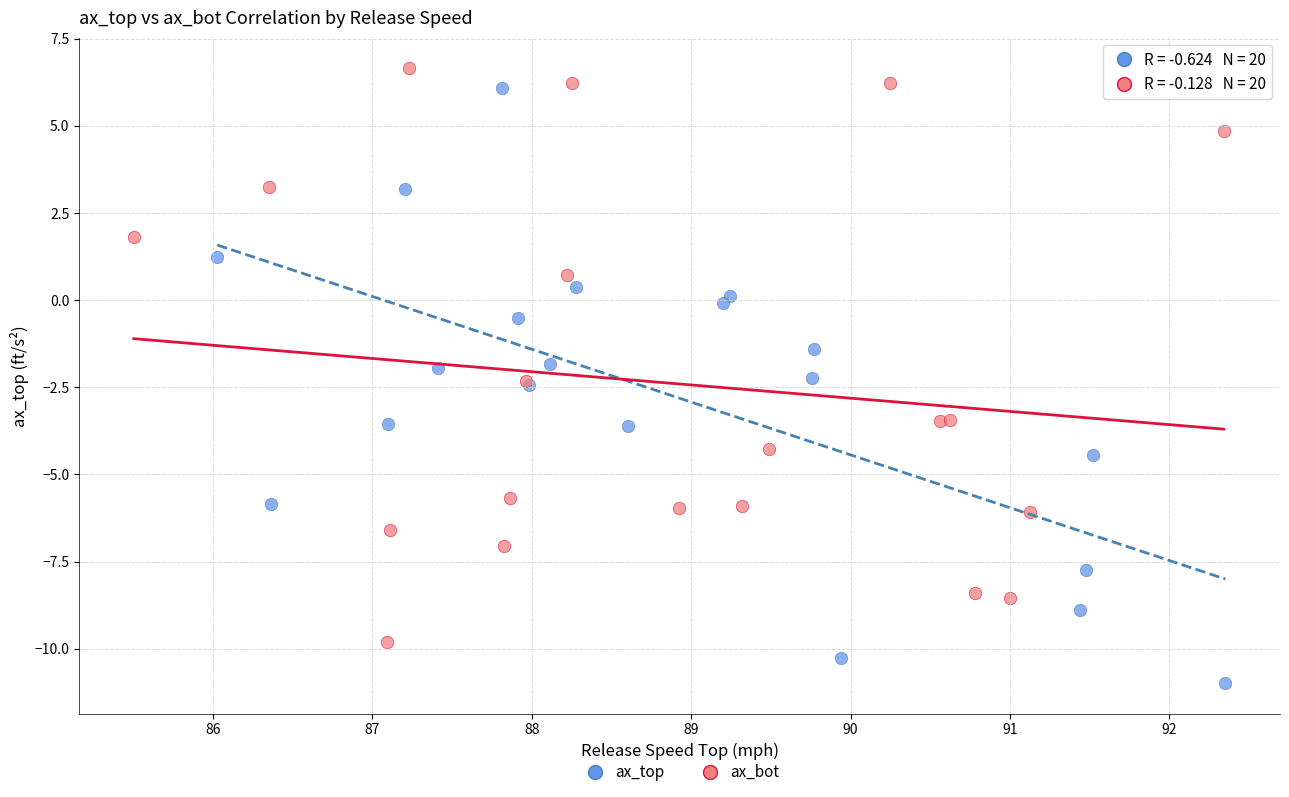

What are all the series names shown in the legend?

ax_top, ax_bot